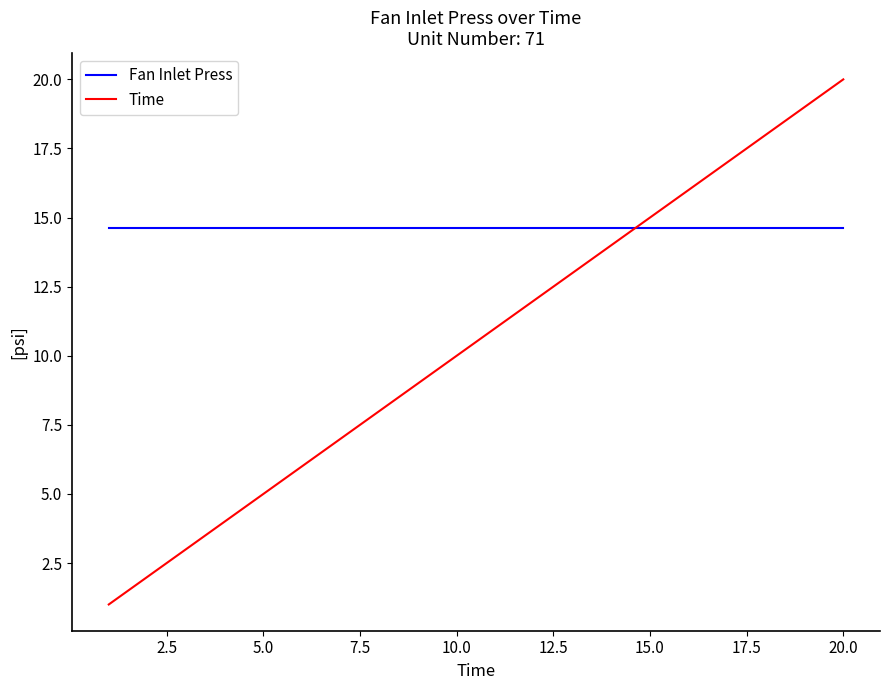

Which series has the largest total across all categories?

Fan Inlet Press